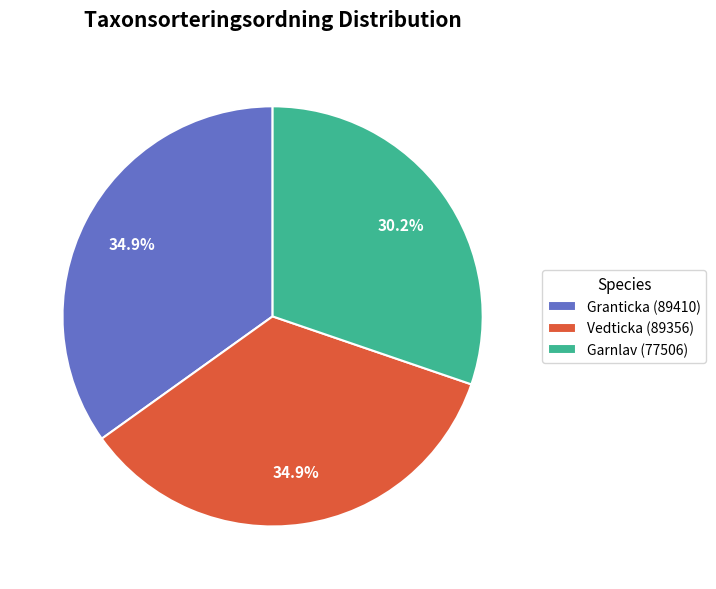

What percentage is the Vedticka (89356) slice, to the nearest percent?

35%